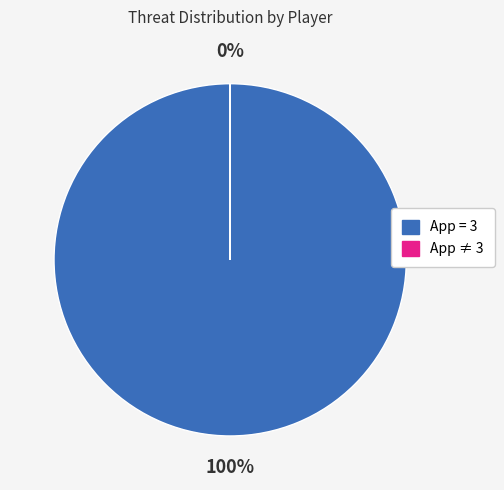

Does any single category account for the majority?

Yes